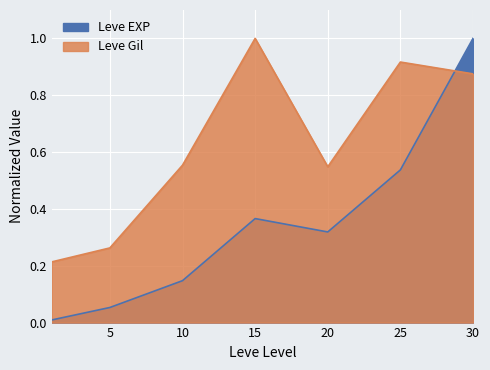

Reading right to left, what are all the values shown in this chart?

Leve EXP: 1.0	0.5	0.3	0.4	0.1	0.1	0.0
Leve Gil: 0.9	0.9	0.5	1.0	0.6	0.3	0.2